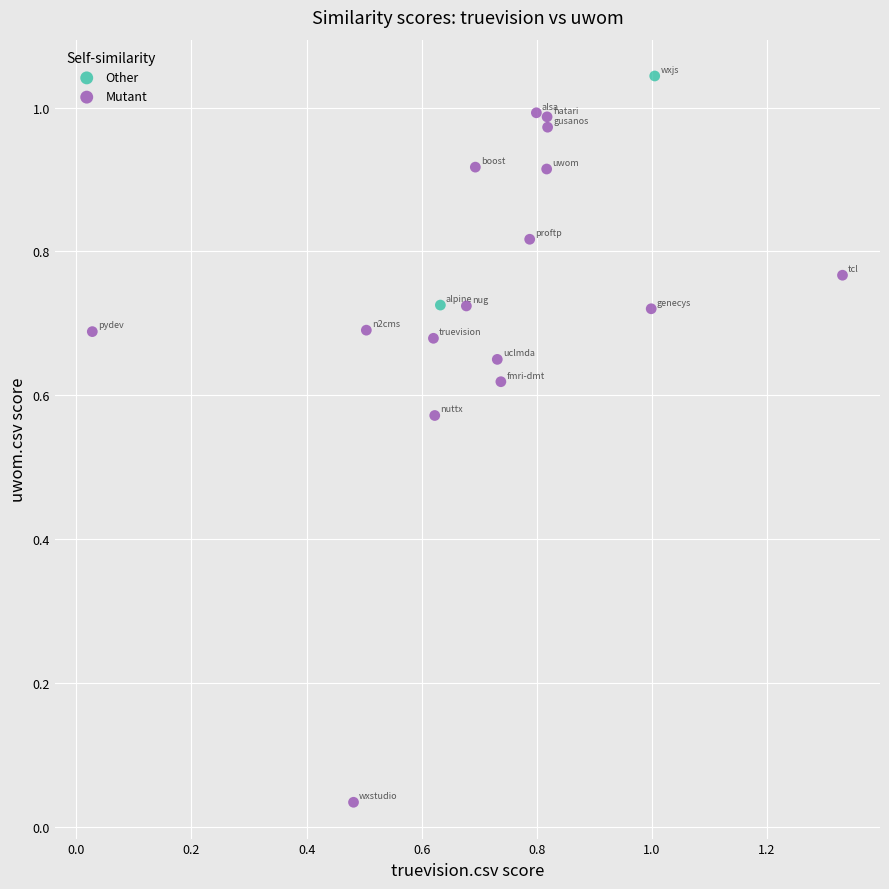

Which series contains the lowest Y value?

Mutant